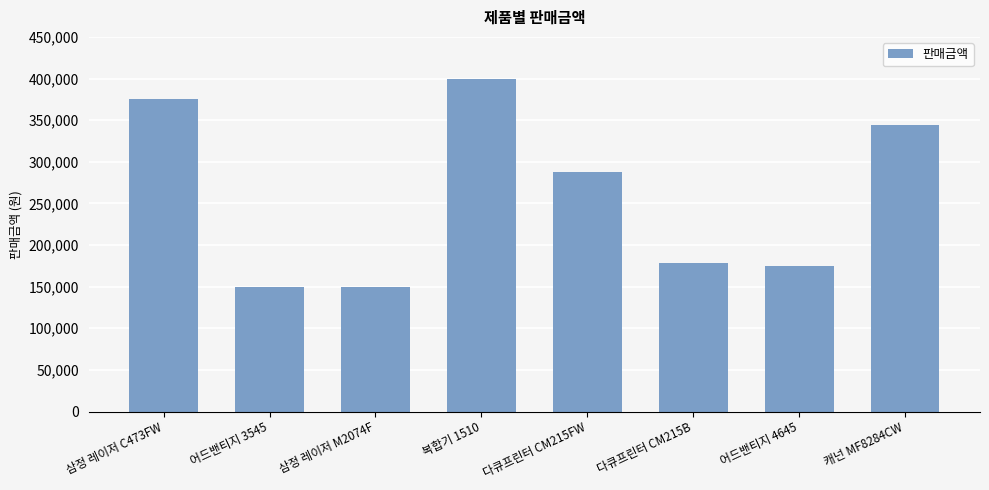

Is it true that the value at 삼정 레이저 C473FW is 375000?

True